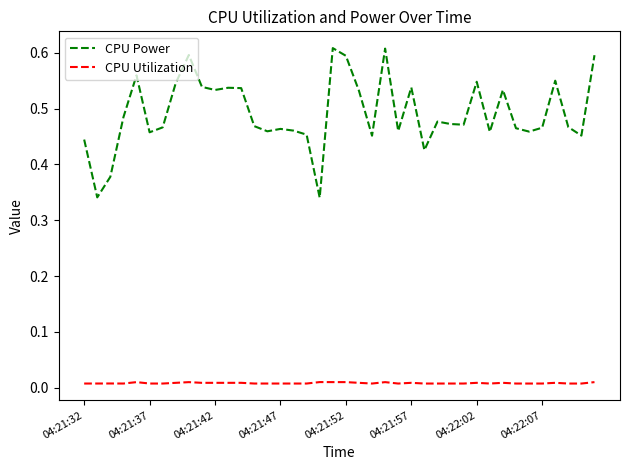

Rank the series by their maximum value, from highest to lowest.

CPU Power, CPU Utilization